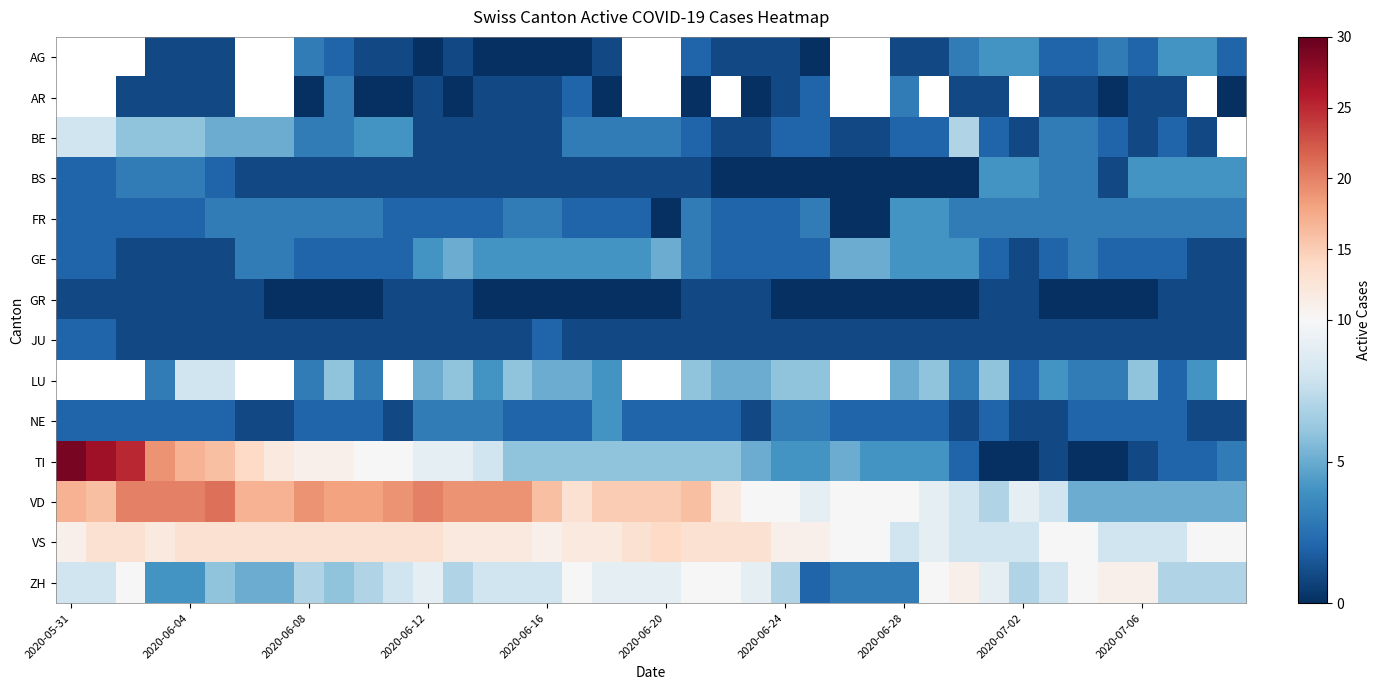

How many distinct data groups are displayed?

14